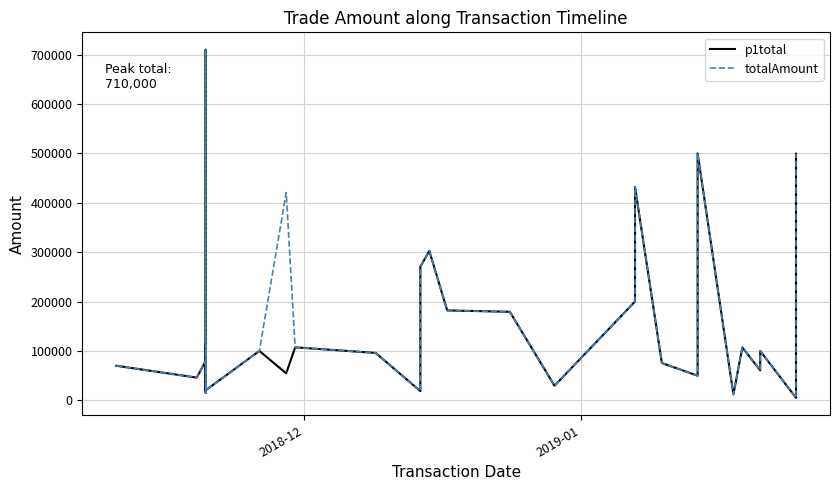

True or false: totalAmount and p1total cross at least once.

False